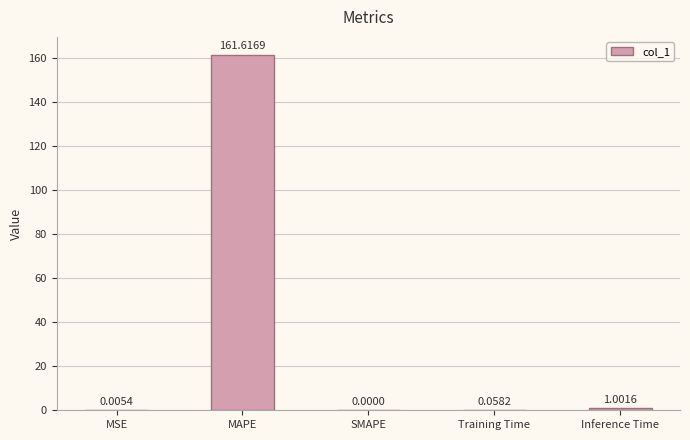

The value at Inference Time is 1.0. True or false?

True